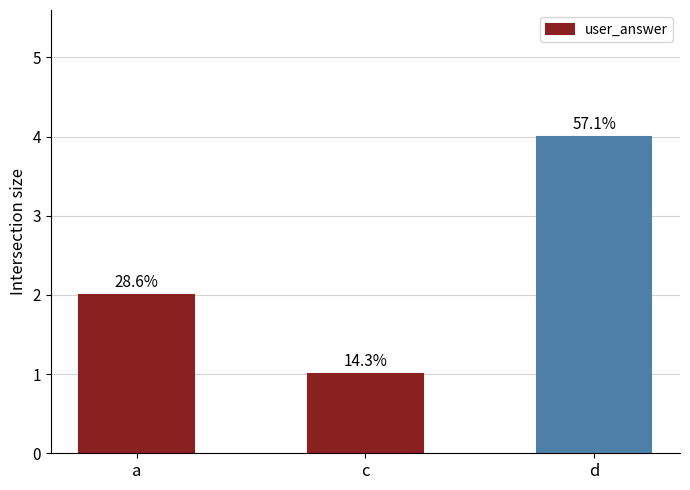

What position from the right is d?

1